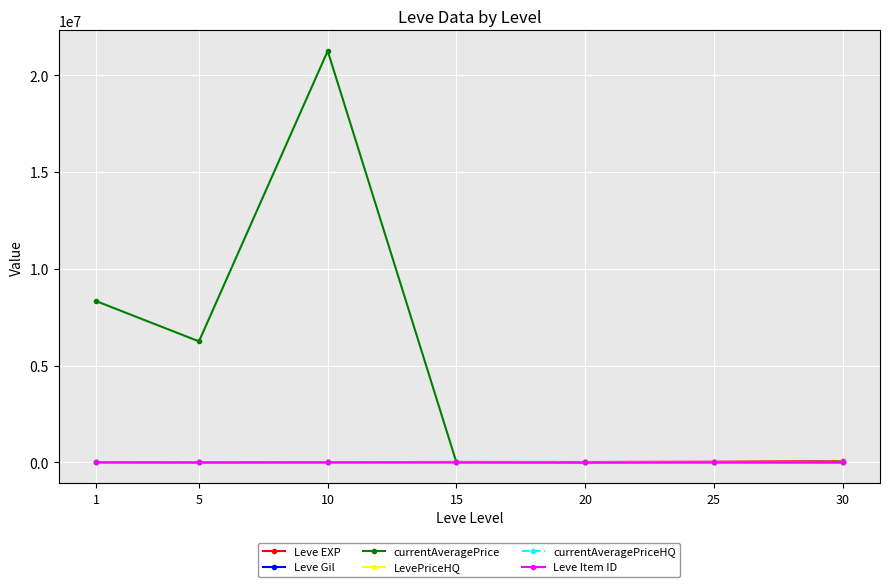

How many lines are shown in the chart?

6